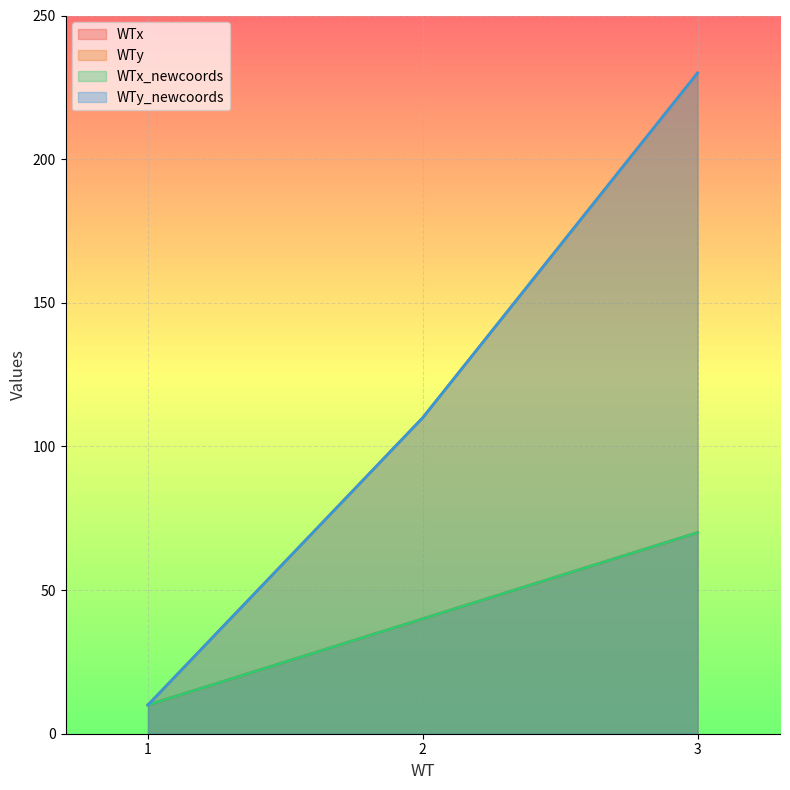

Reading left to right, transcribe all the data shown in this chart.

WTx: 10	40	70
WTy: 10	110	230
WTx_newcoords: 10	40	70
WTy_newcoords: 10	110	230